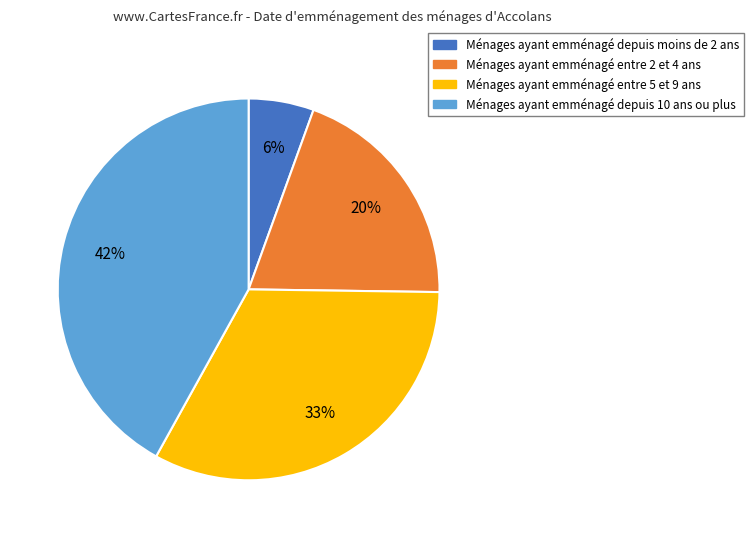

How many segments does this pie chart have?

4